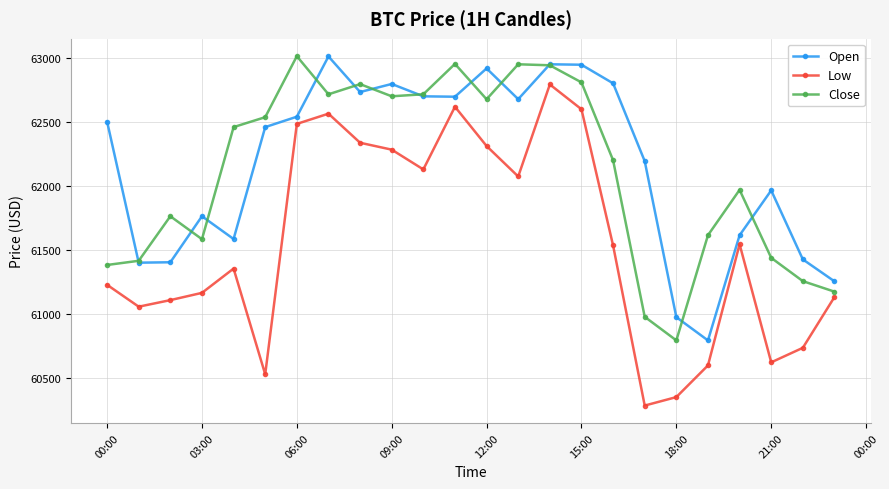

How many interior local valleys does the Open series have?

6